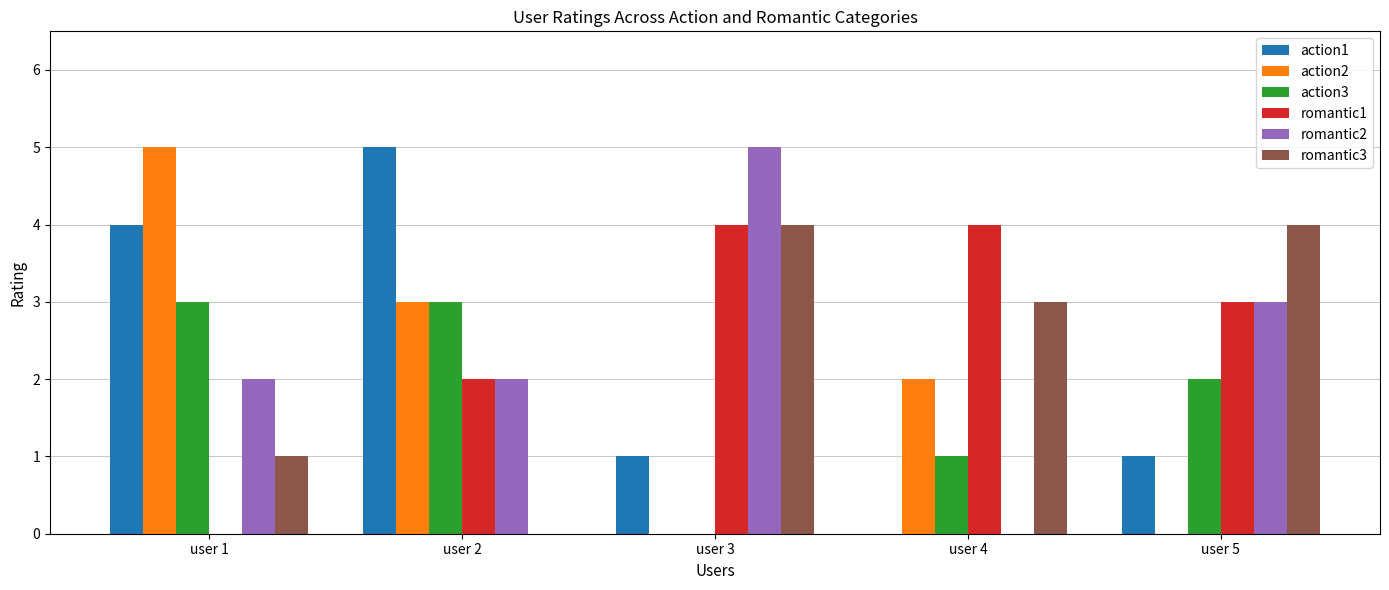

Which series changed the most between user 1 and user 5?

action2